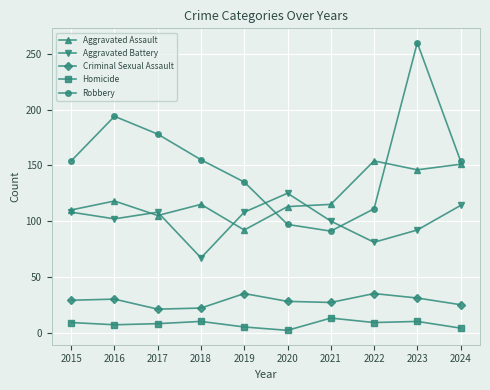

The value of Robbery at 2017 is 178. True or false?

True